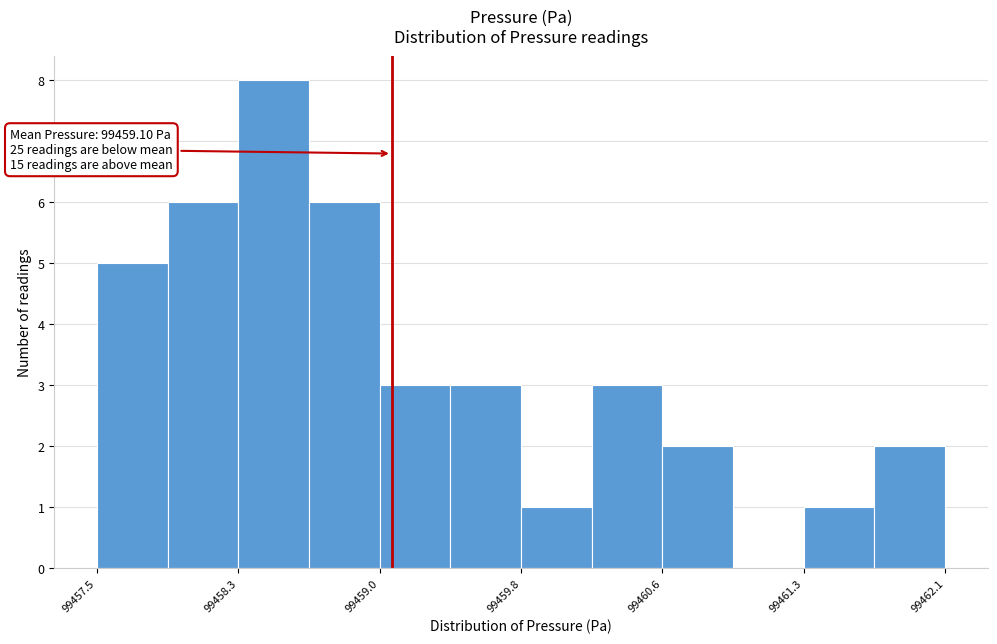

Read against the x-axis, roughly where is the centre of the tallest bar?

99458.5